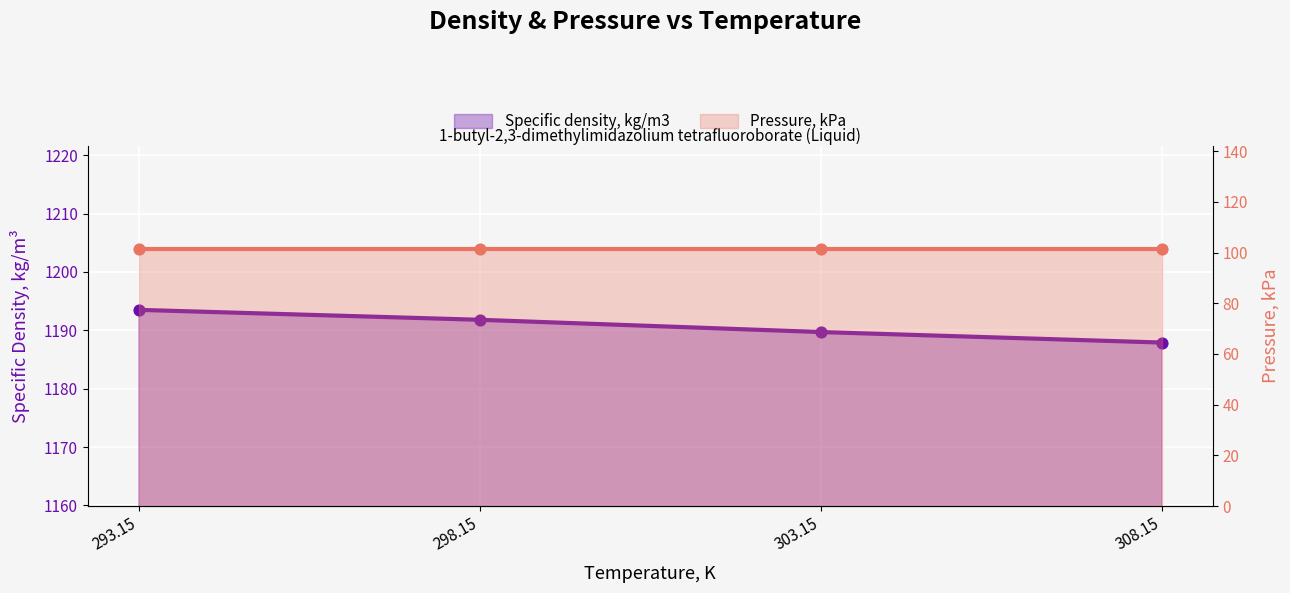

Which series contains the lowest Y value?

Pressure, kPa